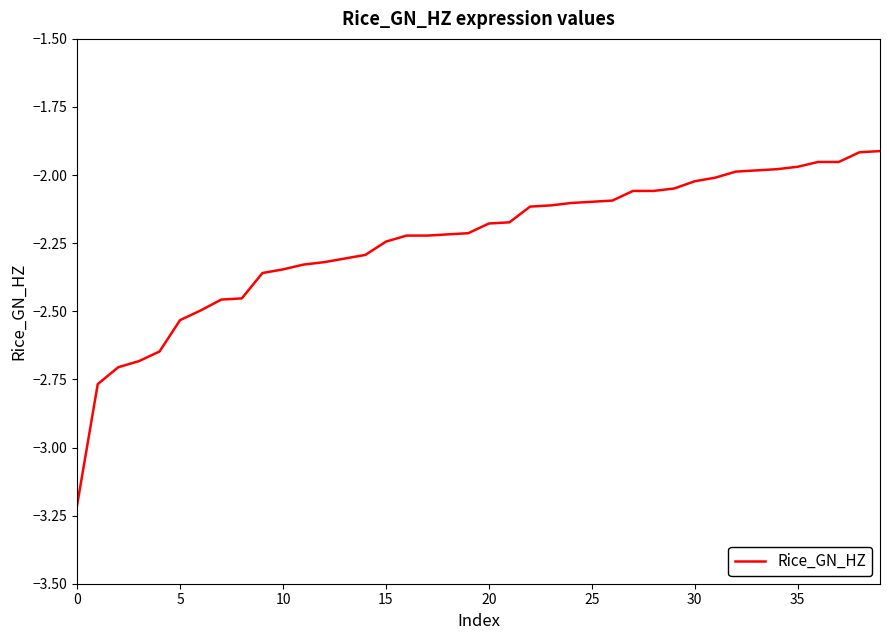

What is the maximum value shown in the chart?

-1.9